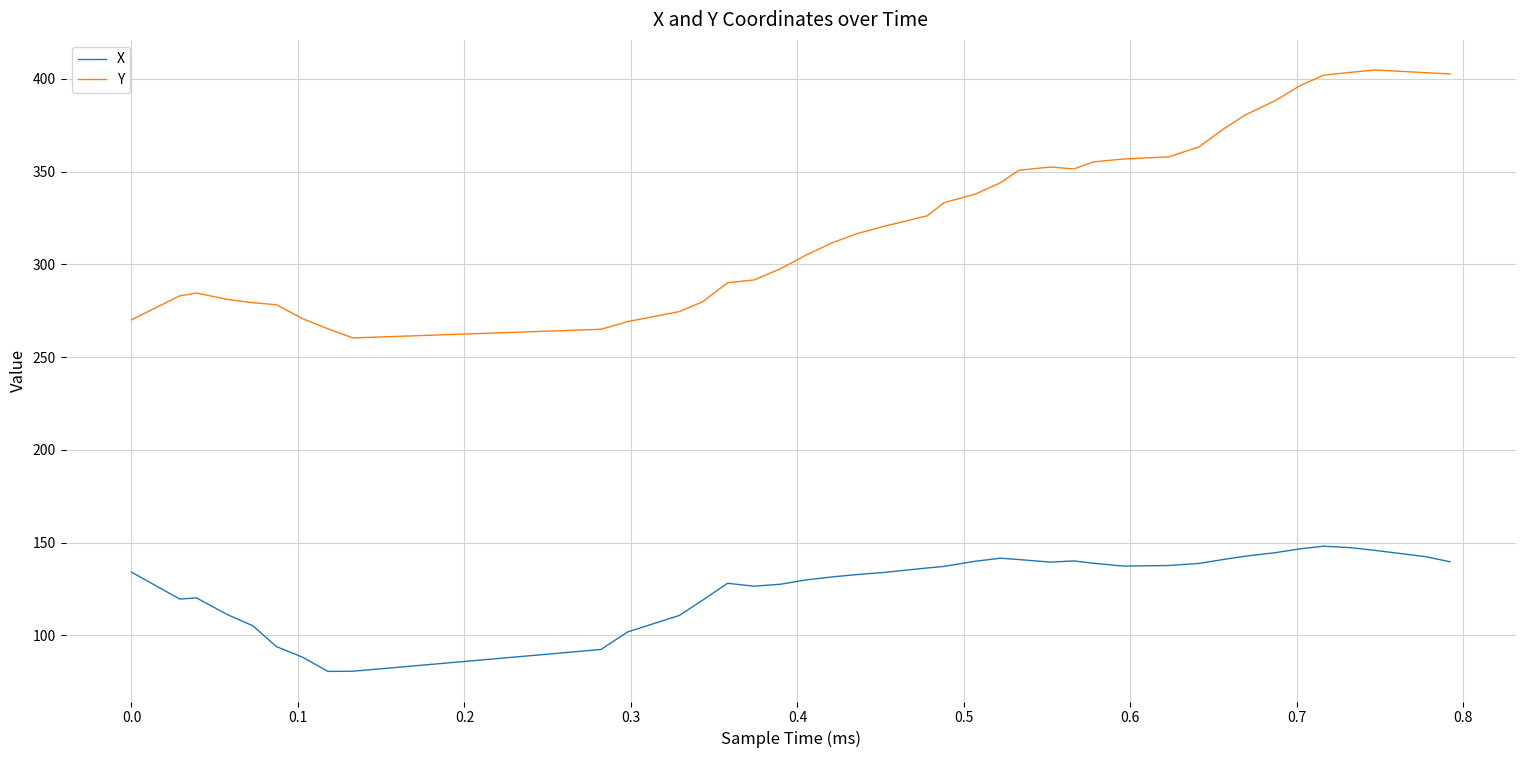

True or false: X and Y cross at least once.

False